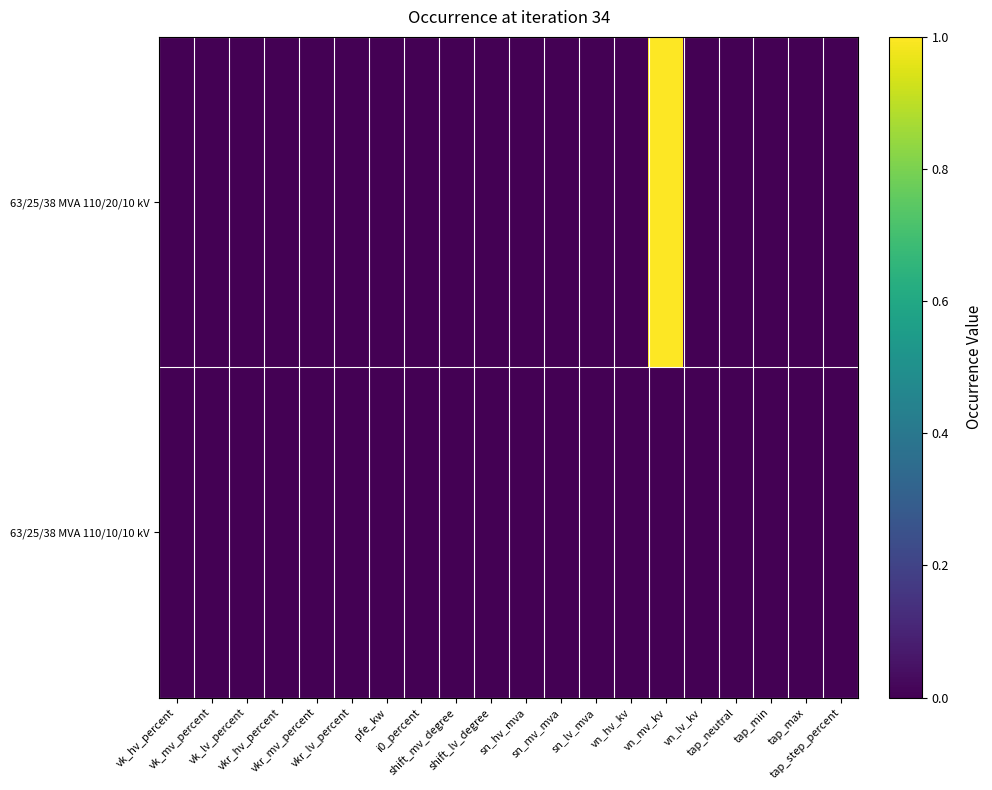

Reading left to right, extract all data points from this chart.

63/25/38 MVA 110/20/10 kV: vk_hv_percent=0	vk_mv_percent=0	vk_lv_percent=0	vkr_hv_percent=0	vkr_mv_percent=0	vkr_lv_percent=0	pfe_kw=0	i0_percent=0	shift_mv_degree=0	shift_lv_degree=0	sn_hv_mva=0	sn_mv_mva=0	sn_lv_mva=0	vn_hv_kv=0	vn_mv_kv=1	vn_lv_kv=0	tap_neutral=0	tap_min=0	tap_max=0	tap_step_percent=0
63/25/38 MVA 110/10/10 kV: vk_hv_percent=0	vk_mv_percent=0	vk_lv_percent=0	vkr_hv_percent=0	vkr_mv_percent=0	vkr_lv_percent=0	pfe_kw=0	i0_percent=0	shift_mv_degree=0	shift_lv_degree=0	sn_hv_mva=0	sn_mv_mva=0	sn_lv_mva=0	vn_hv_kv=0	vn_mv_kv=0	vn_lv_kv=0	tap_neutral=0	tap_min=0	tap_max=0	tap_step_percent=0